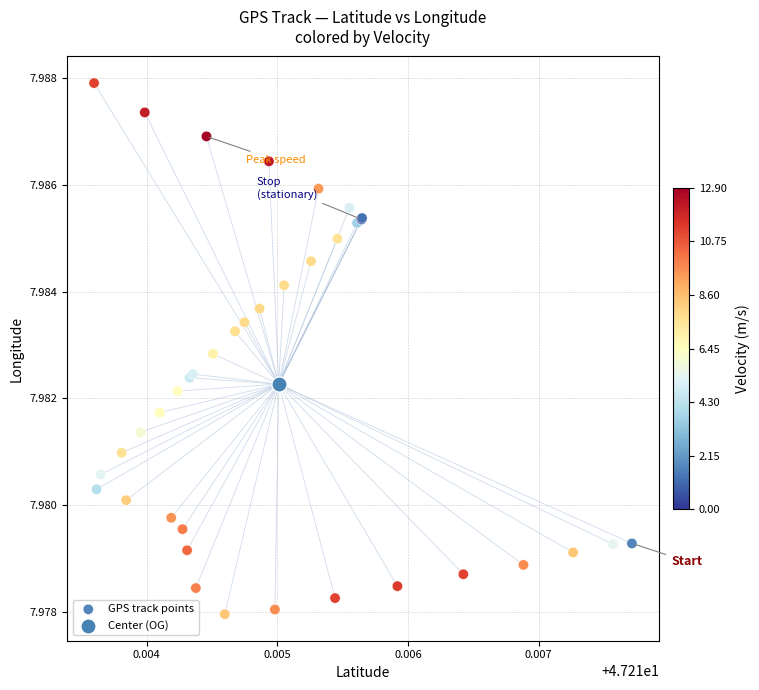

What are all the series names shown in the legend?

GPS track points, Center (OG)